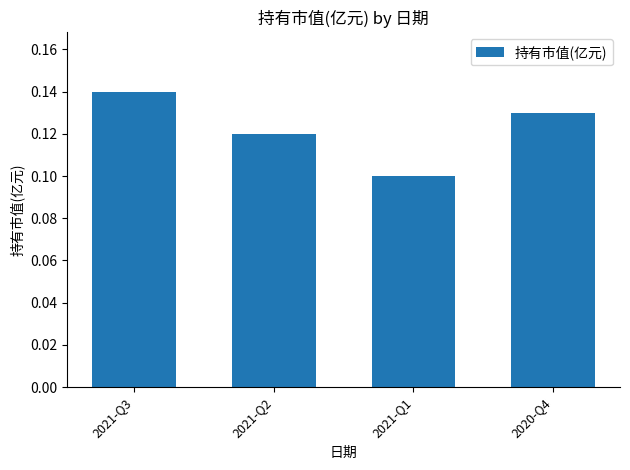

How many bars are there in total?

4